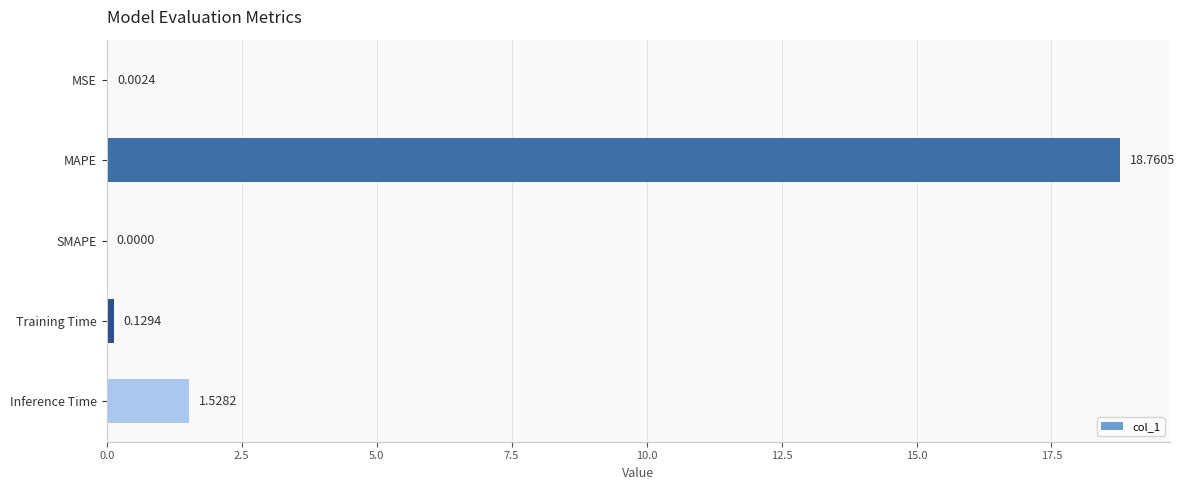

Between MAPE and SMAPE, which is larger?

MAPE